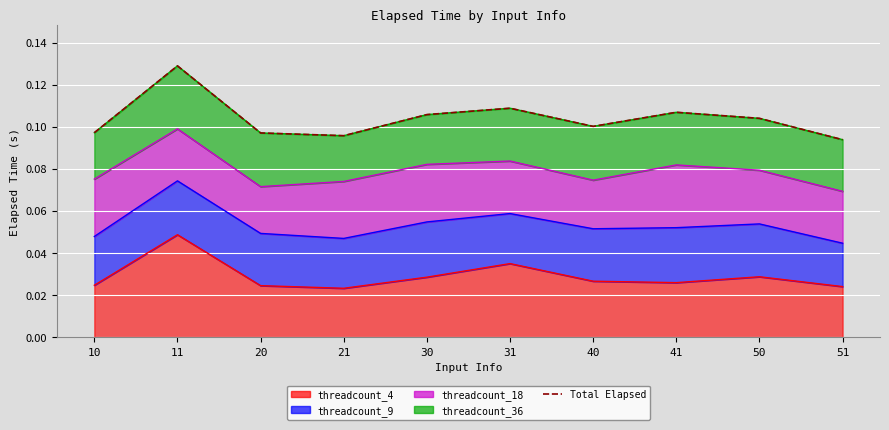

Is it true that the value at 41 is 0.1?

True